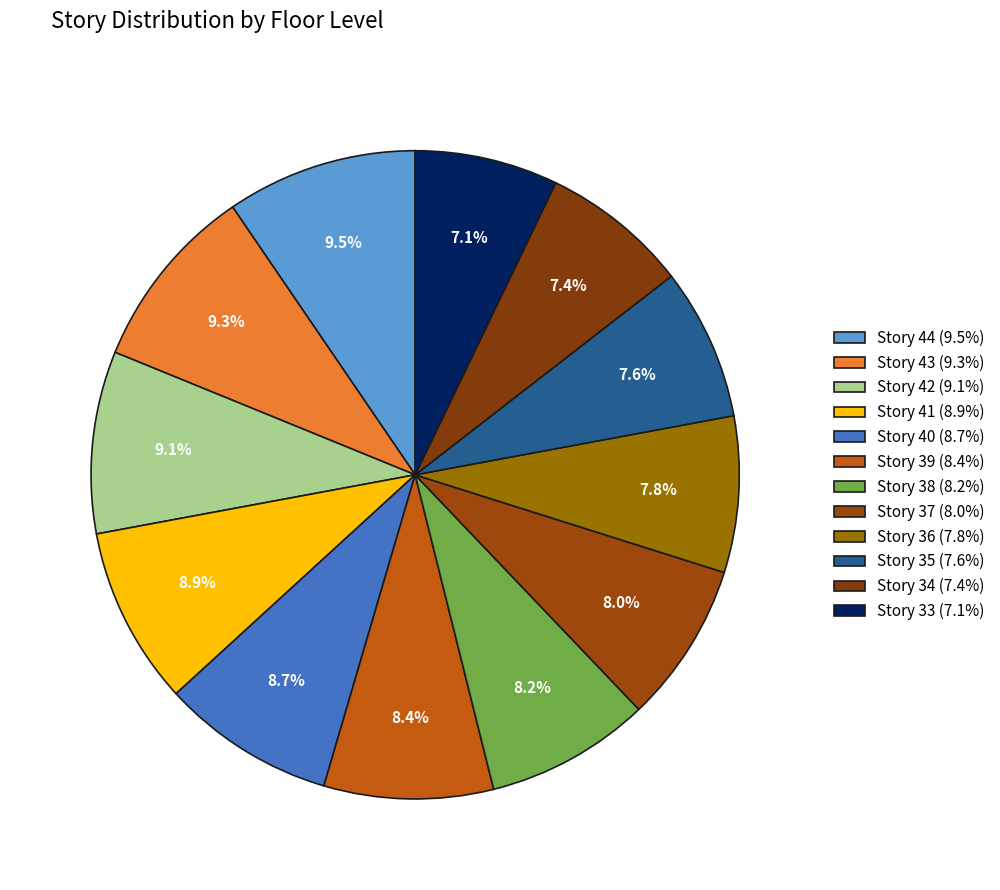

How many slices are in this pie chart?

12